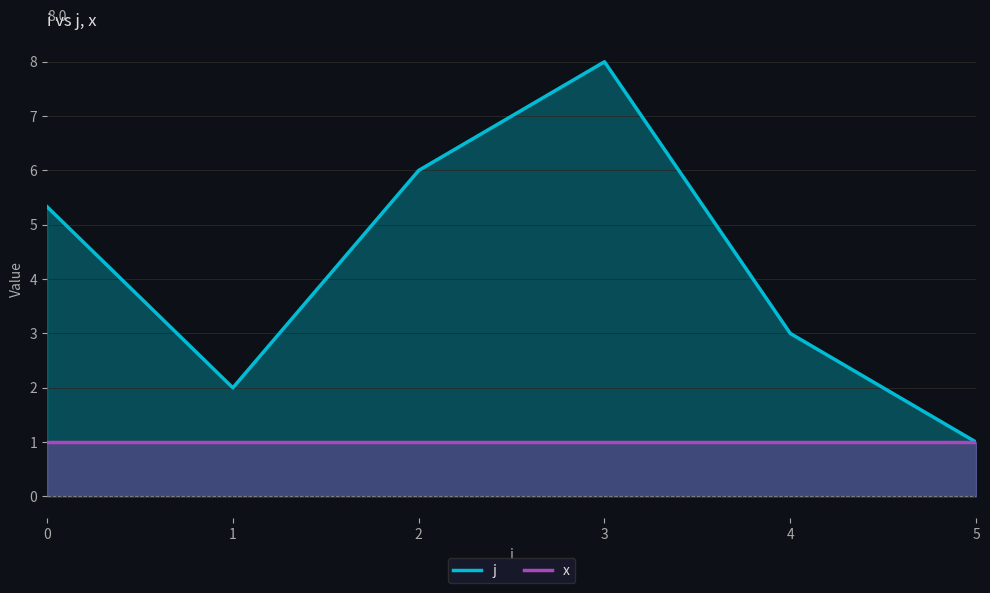

At 4, list the series in order from largest to smallest.

j, x